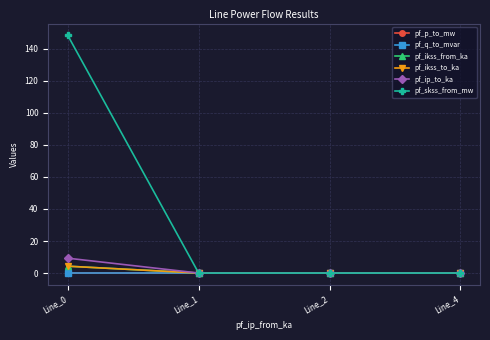

Which series has the largest range (max minus min)?

pf_skss_from_mw